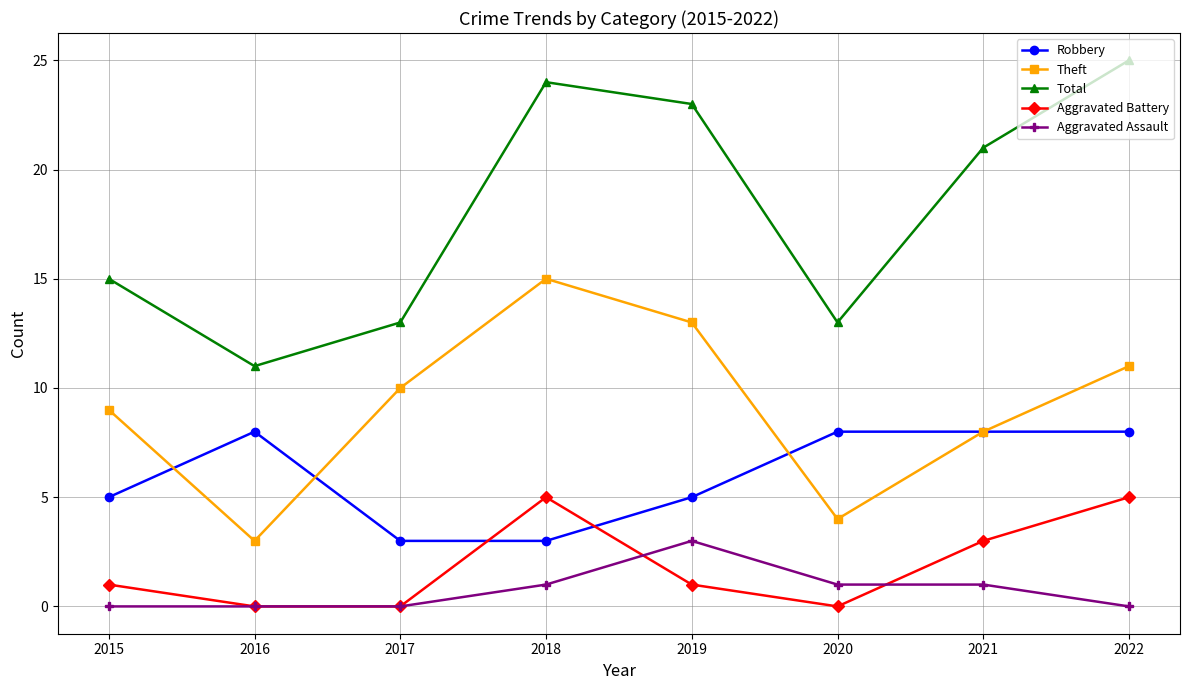

How many times do Aggravated Battery and Robbery cross each other?

2